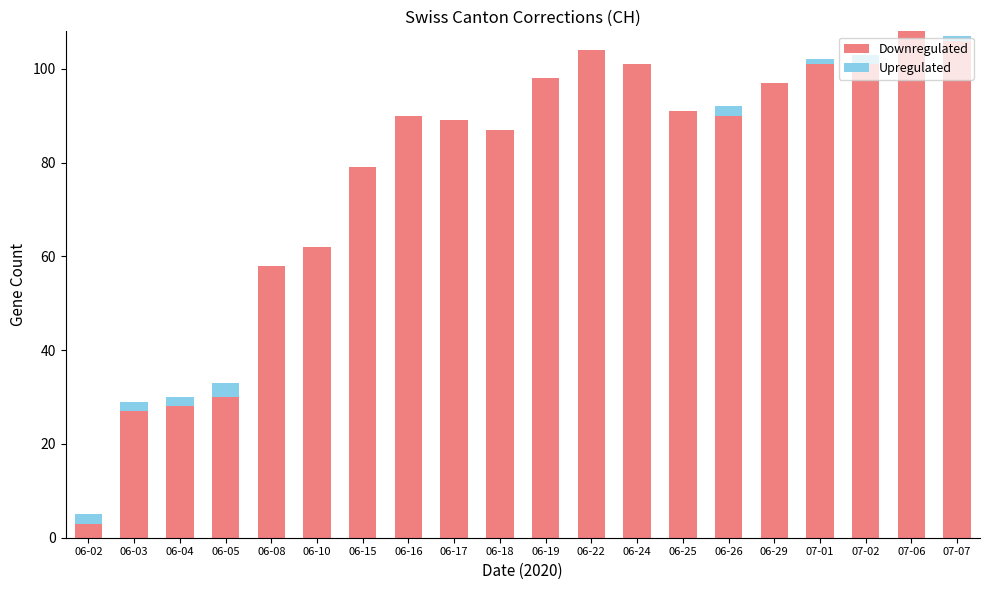

Where is Downregulated nearest to the value 55?

06-08